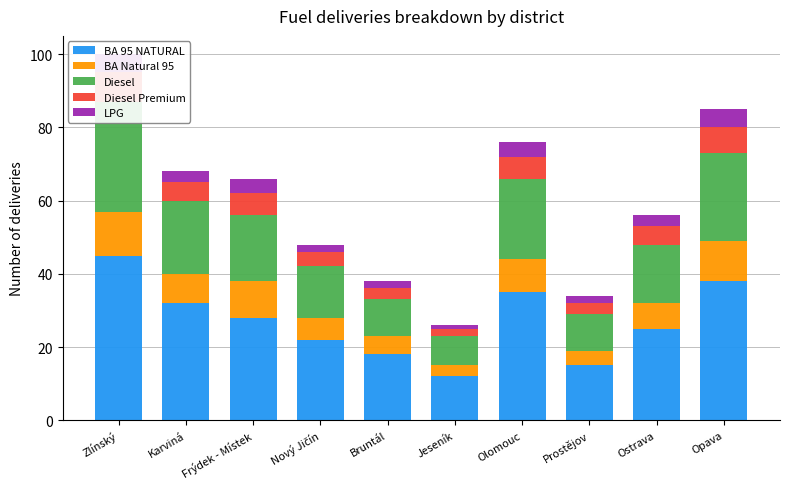

Which series has the largest total across all categories?

BA 95 NATURAL